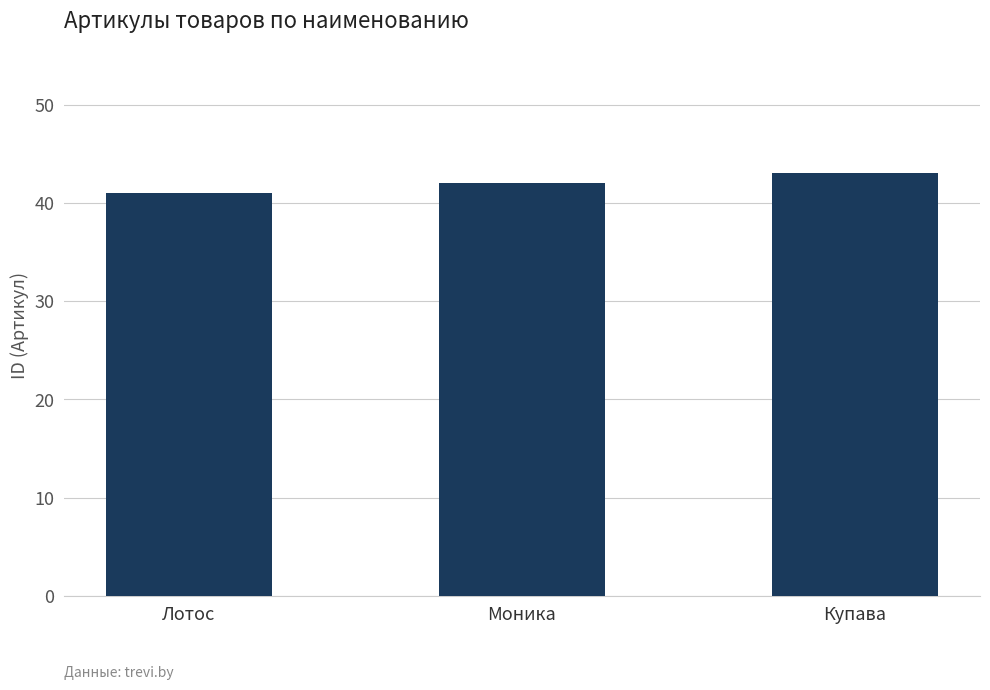

What position from the right is Моника?

2